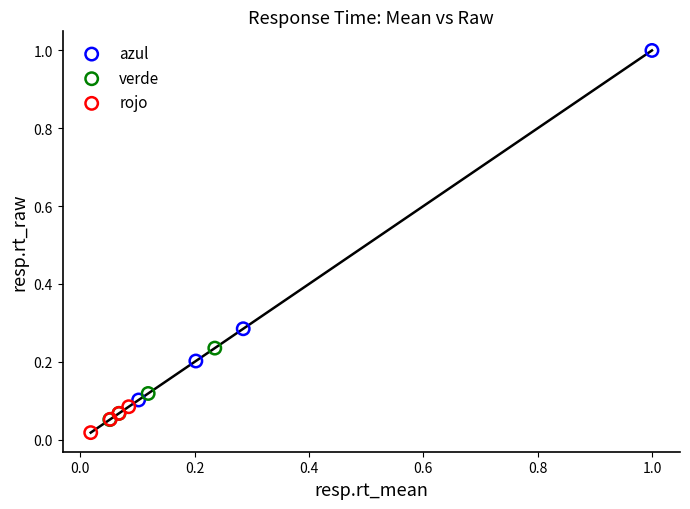

Which series contains the highest Y value?

azul